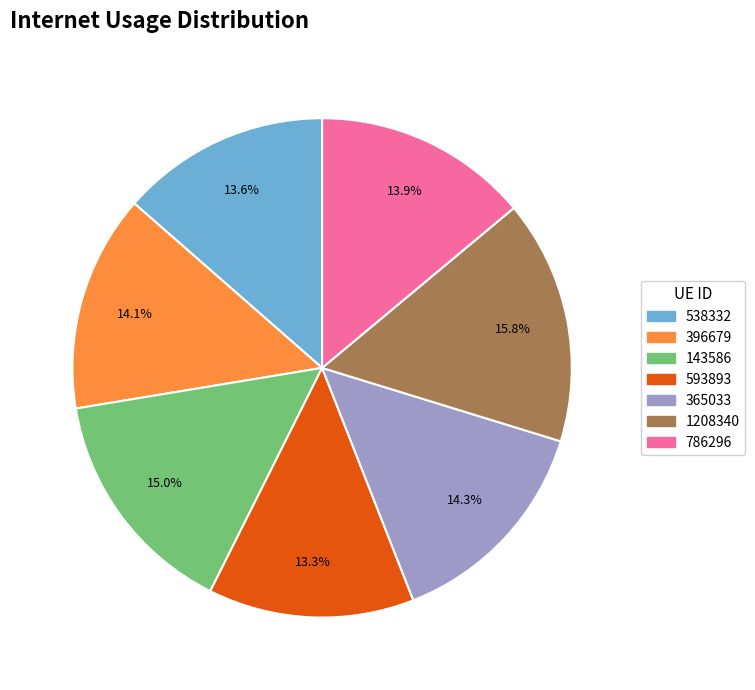

Is it true that 1208340 is 16% of the pie?

True